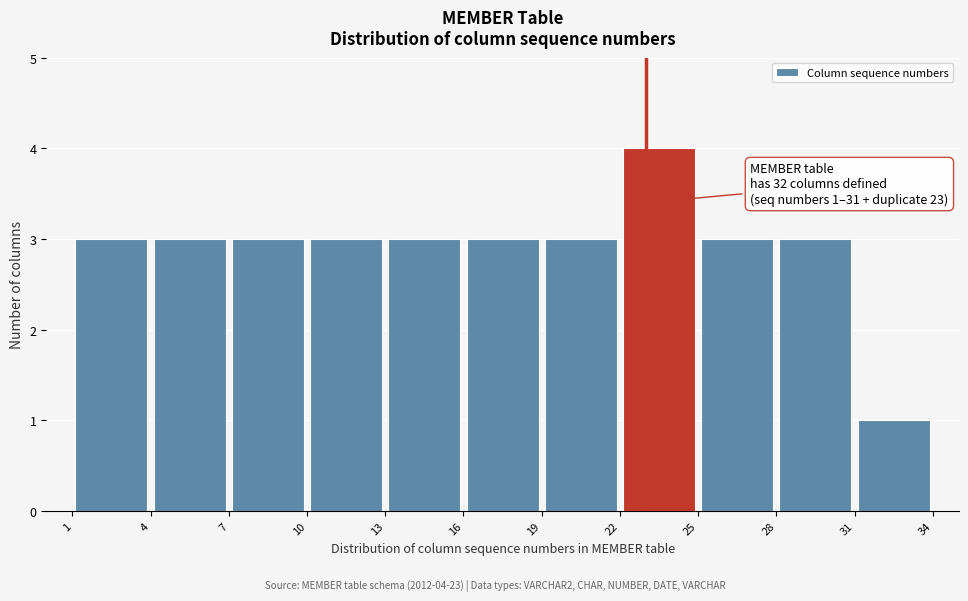

Over which range of the x-axis is the bar tallest?

22 to 25